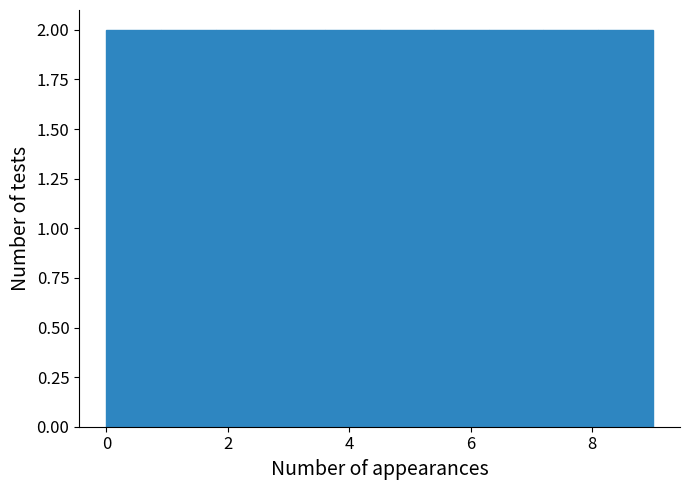

What is the height of the bar covering 1.8 to 2.7 on the x-axis? Neither the bar edges nor the heights are printed on the chart, so give them approximately, as read against the axes.

2